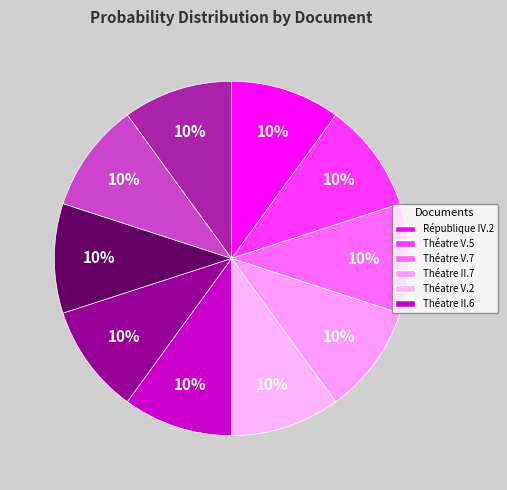

Count the number of slices in the pie.

10